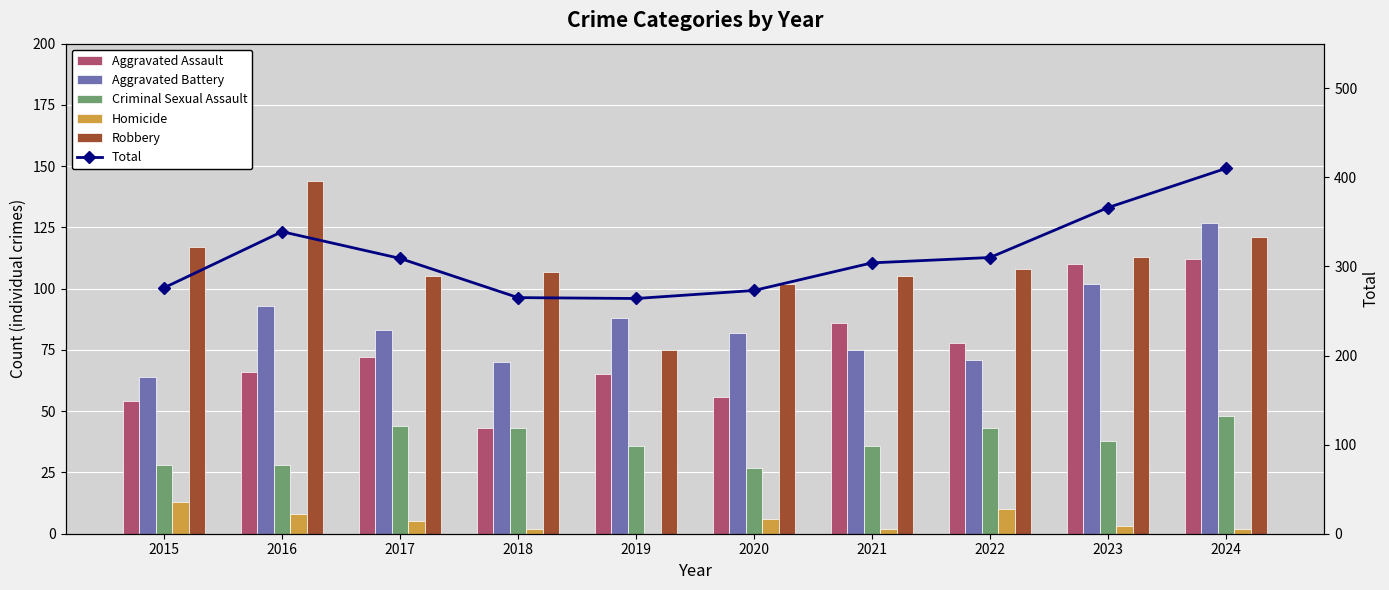

What is the value of the Criminal Sexual Assault bar at the 4th from the left?

43